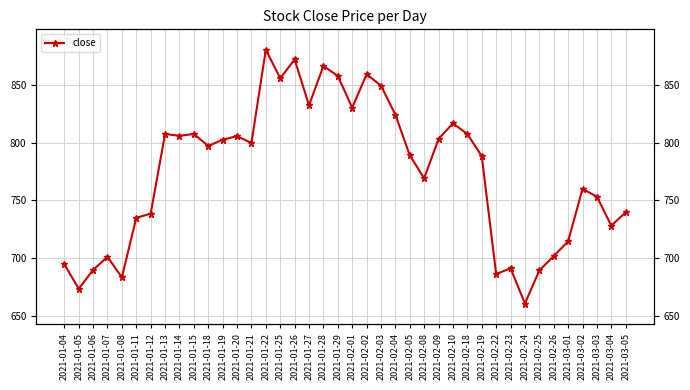

Reading right to left, list all the values displayed in this chart.

739.6	727.8	753.0	759.8	714.3	701.6	689.1	660.4	690.9	686.0	788.2	807.4	816.6	803.2	768.9	788.9	824.1	849.3	859.2	830.1	857.8	866.3	832.2	872.0	855.7	880.5	799.6	805.5	802.4	797.0	807.4	805.8	807.4	738.3	734.7	683.1	700.9	689.5	673.2	694.5